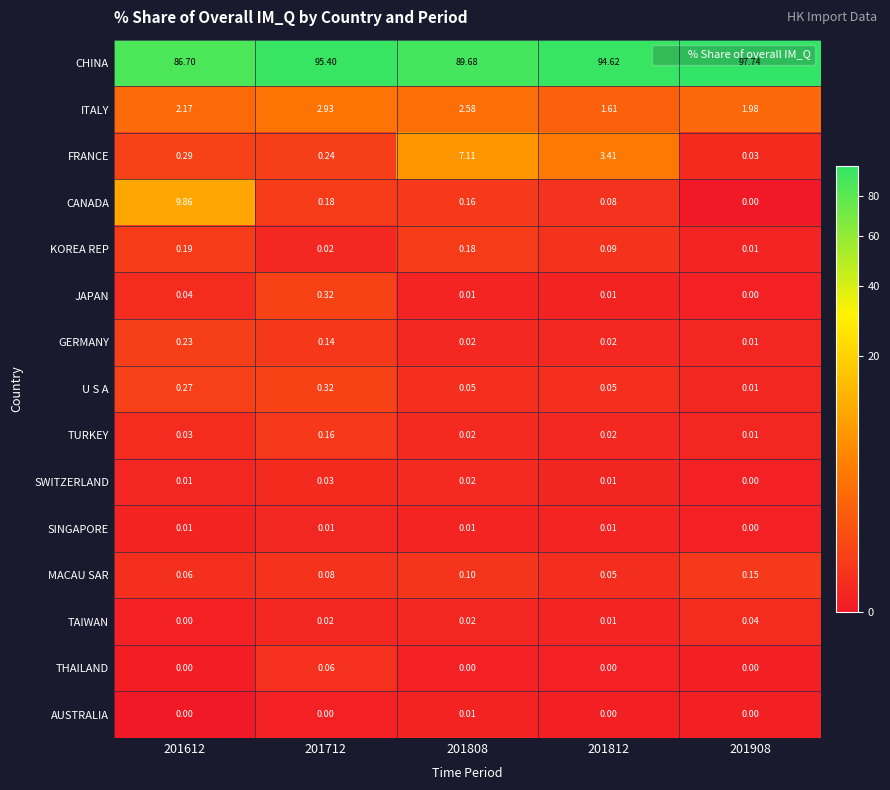

Which series has the largest total across all categories?

CHINA